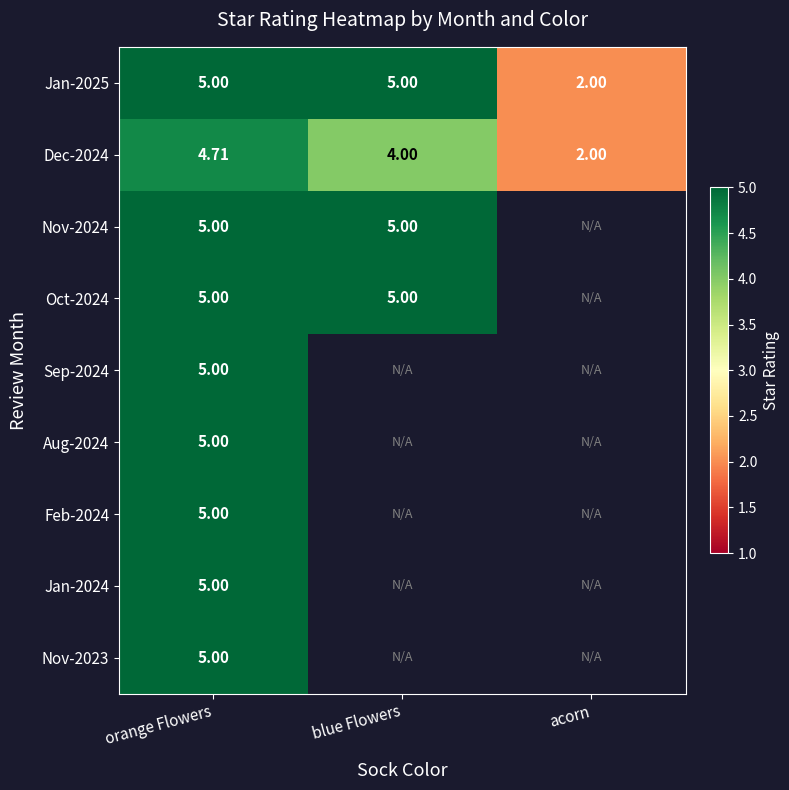

How many distinct data groups are displayed?

9